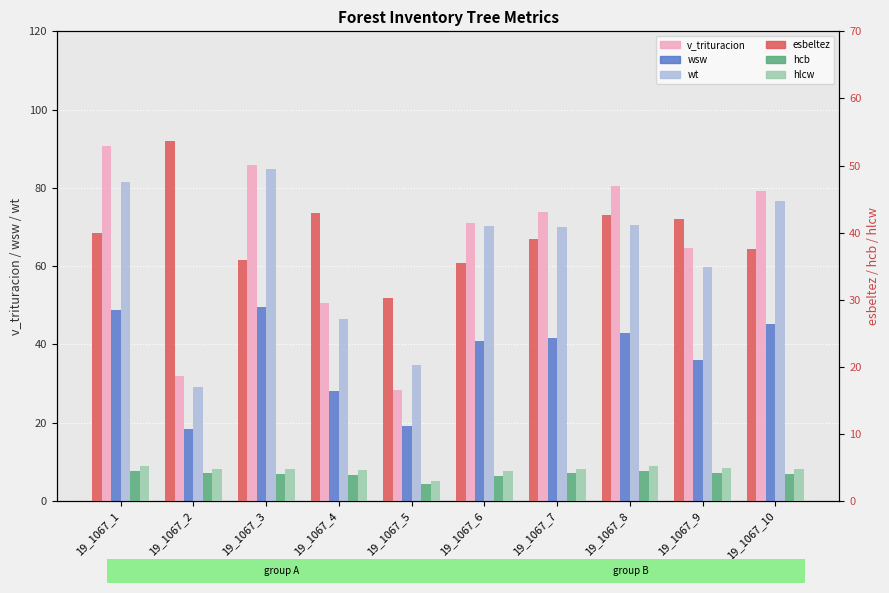

What is the sum of all esbeltez values?

399.4